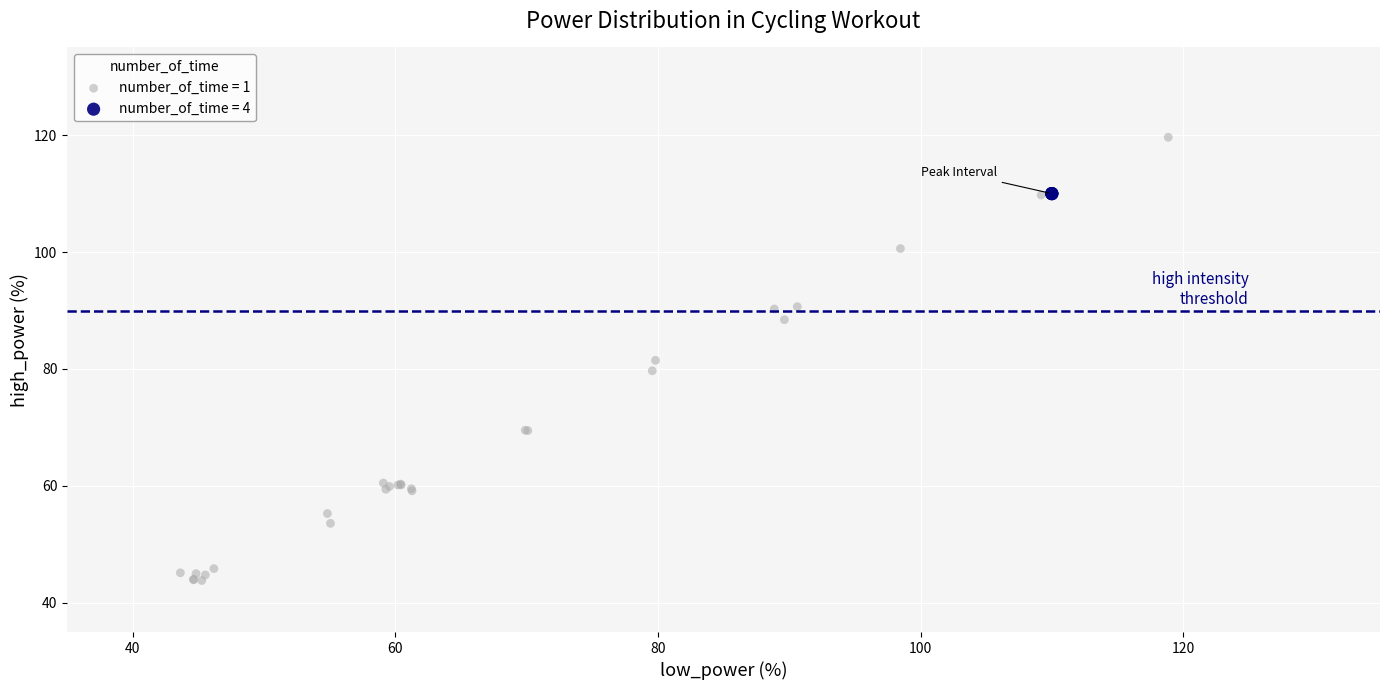

Which series contains the highest Y value?

number_of_time = 1